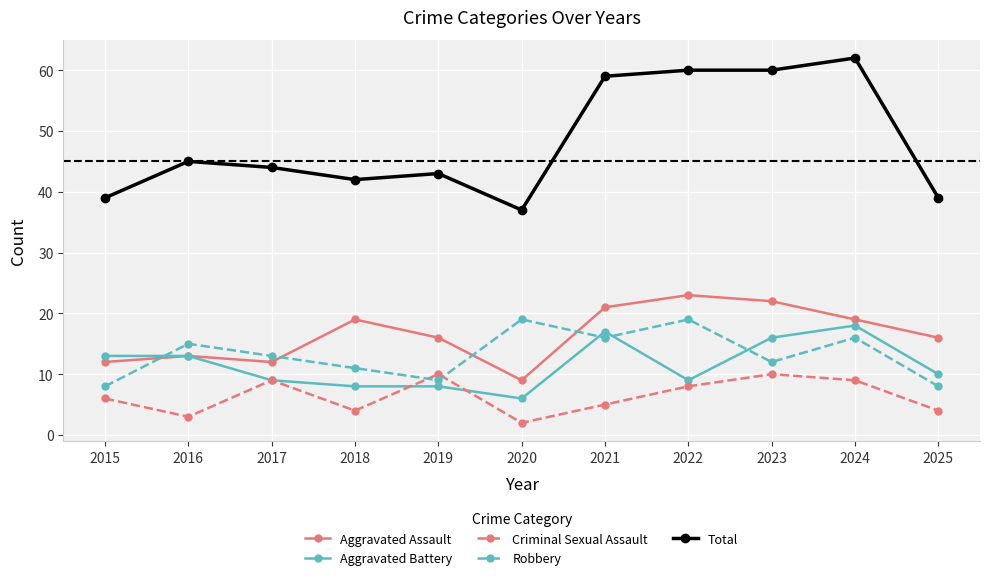

Is the value of Total at 2017 greater than the value of Aggravated Battery at 2018?

Yes